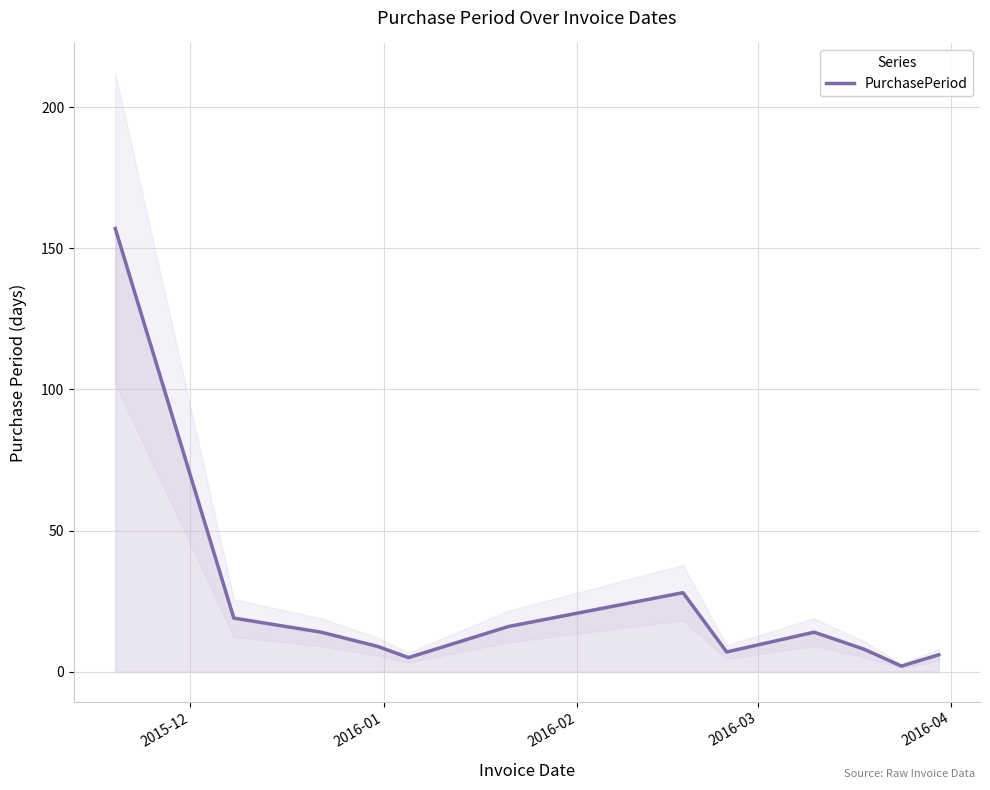

What is the highest value of the PurchasePeriod series?

157